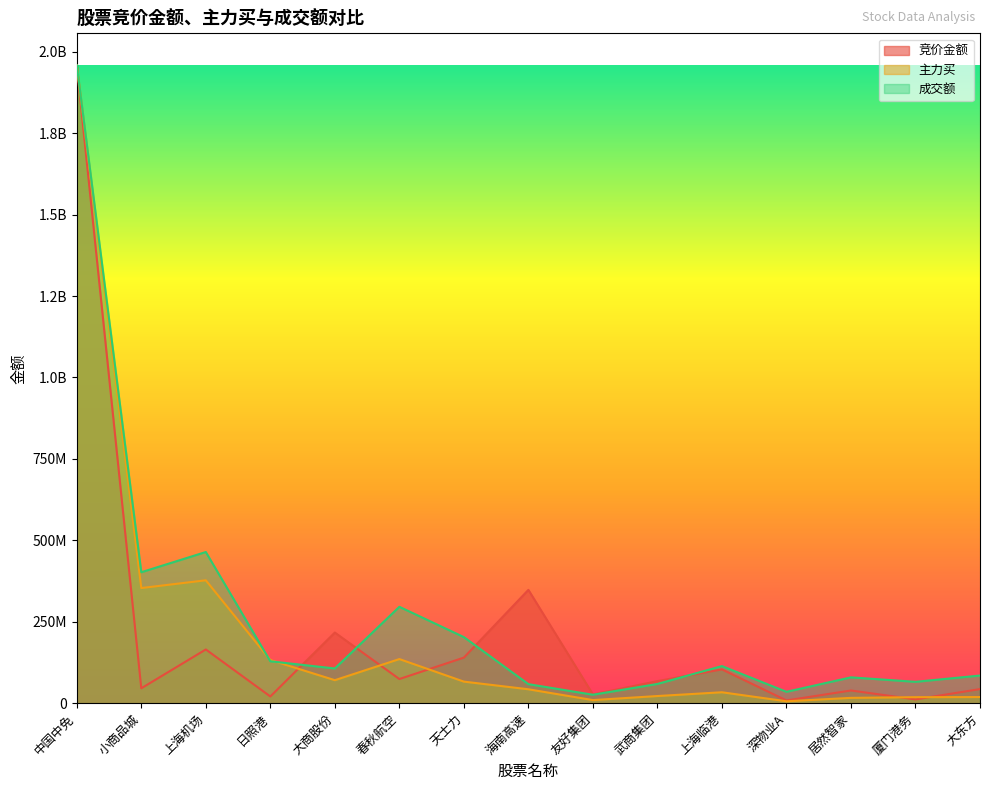

Between which two adjacent categories do 主力买 and 竞价金额 first intersect?

日照港 and 大商股份